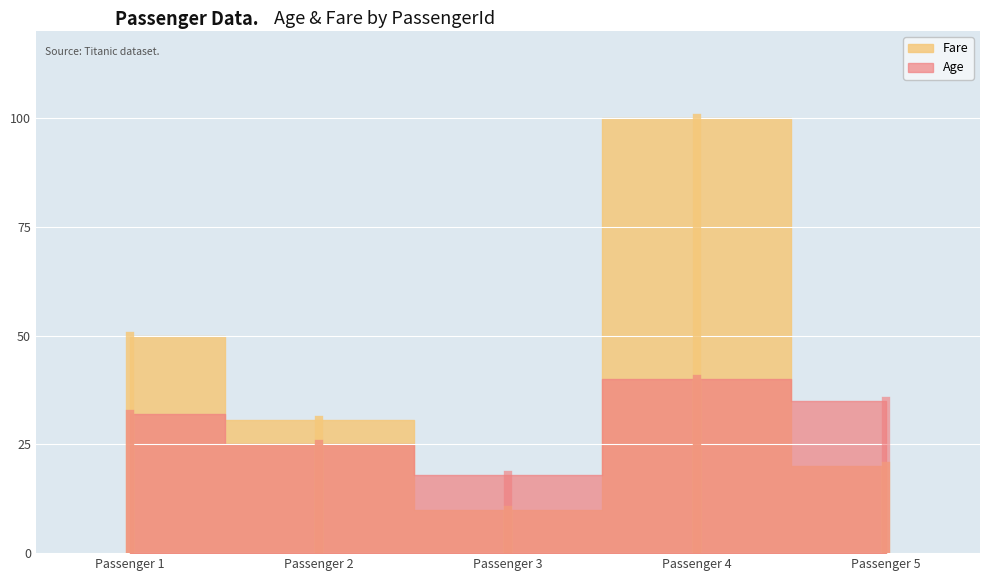

What is the highest value of the Fare series?

100.0